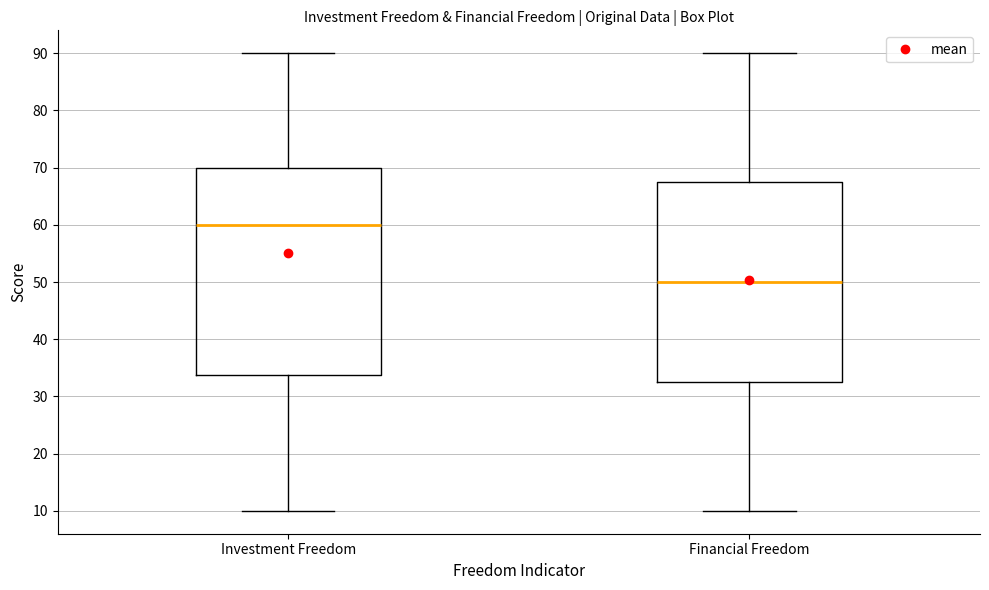

Where does the lower whisker of the box for Investment Freedom end on the y-axis? The values are not printed on the chart, so give them approximately, as read against the axis.

10